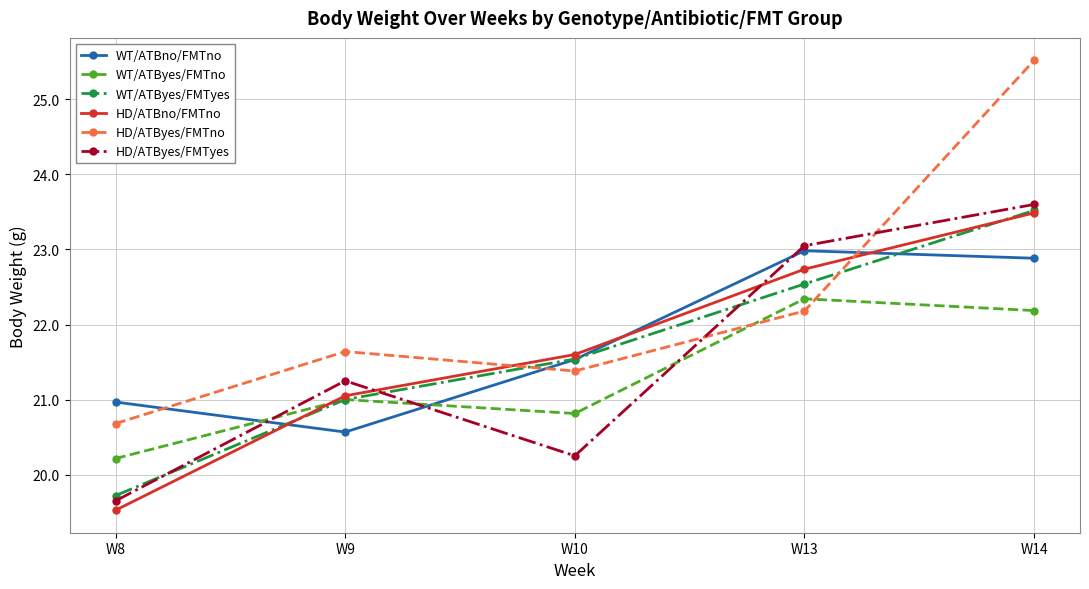

Is it true that WT/ATByes/FMTno equals 20.8 at W10?

True